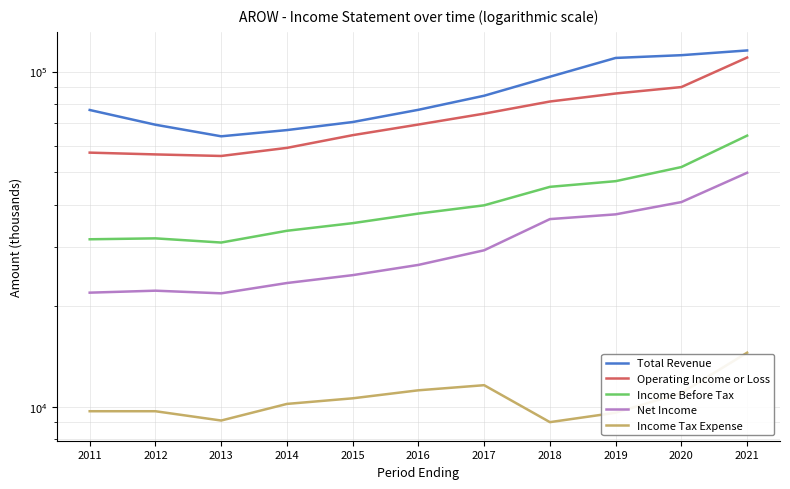

True or false: Income Tax Expense and Total Revenue cross at least once.

False